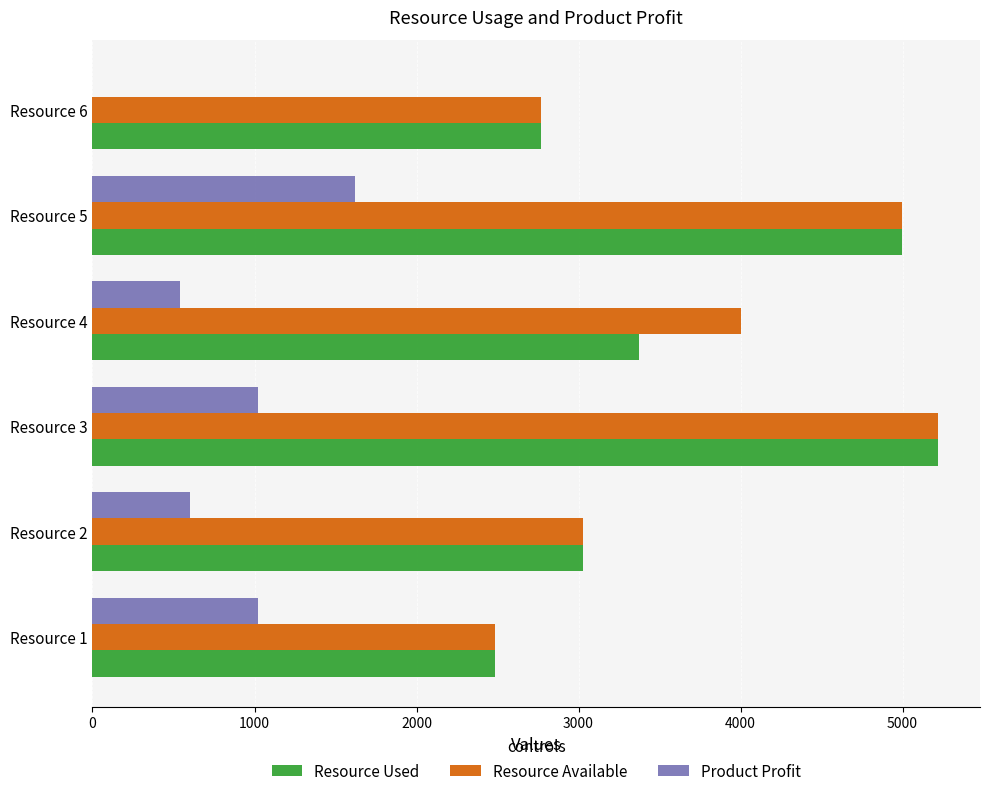

Where is Resource Available nearest to the value 3852?

Resource 4